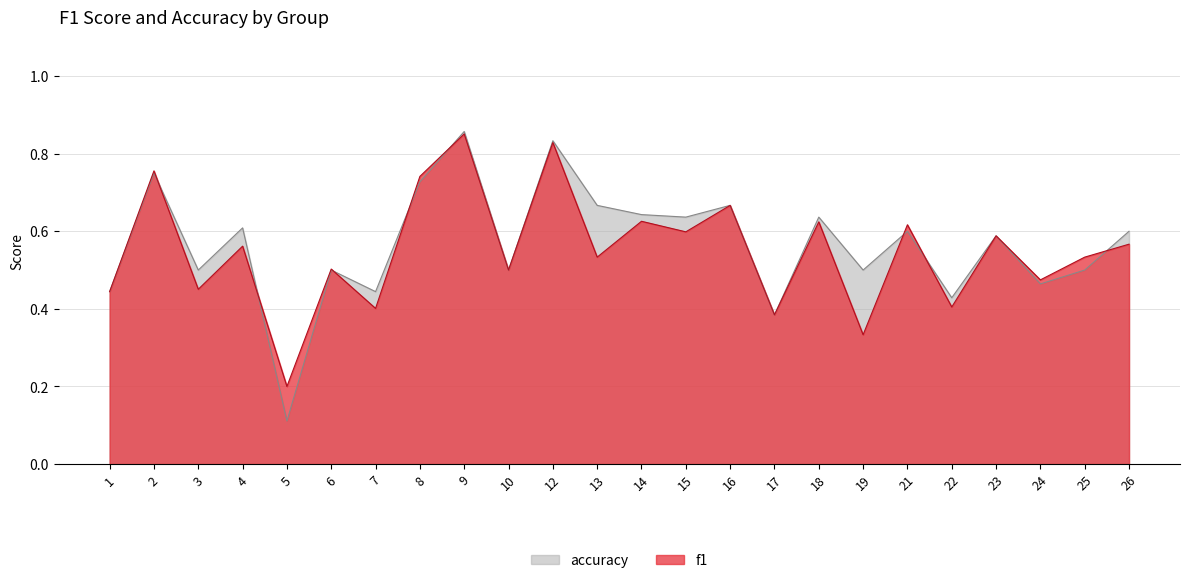

How many interior local peaks does the f1 series have?

10